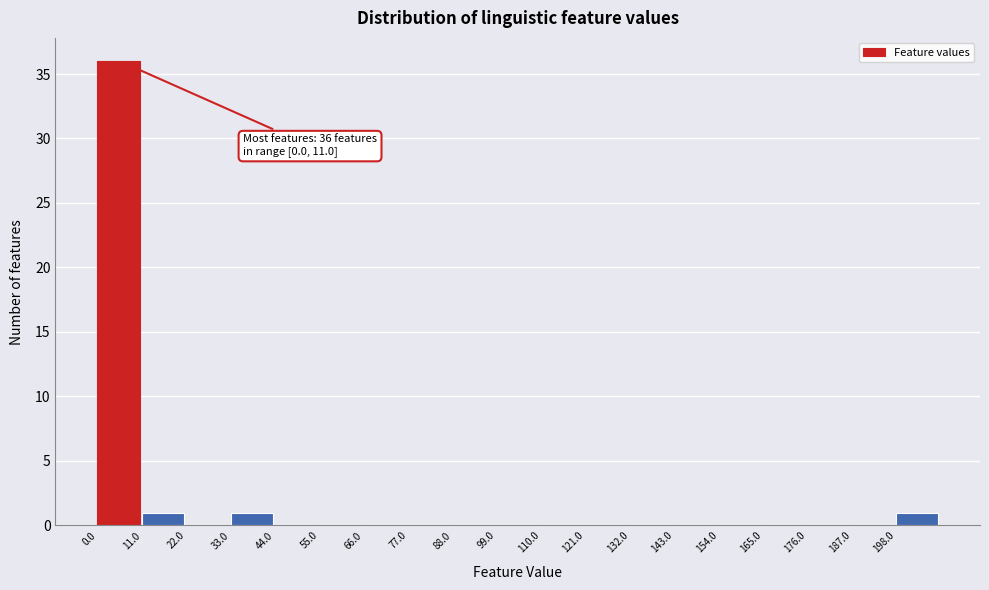

Over which range of the x-axis is the bar tallest?

0 to 11